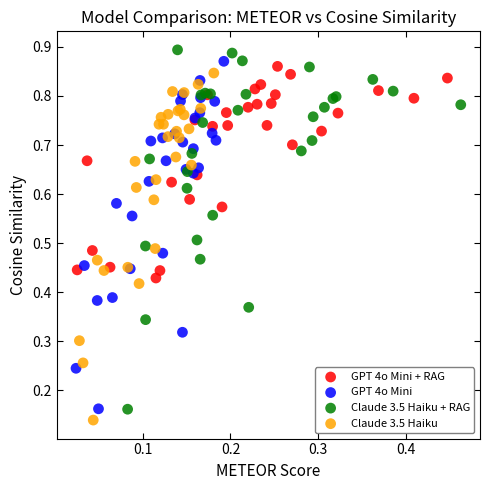

Which series contains the highest Y value?

Claude 3.5 Haiku + RAG